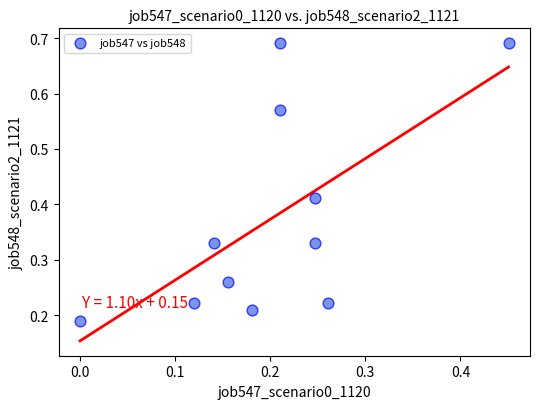

What is the range of X values (max minus min)?

0.5